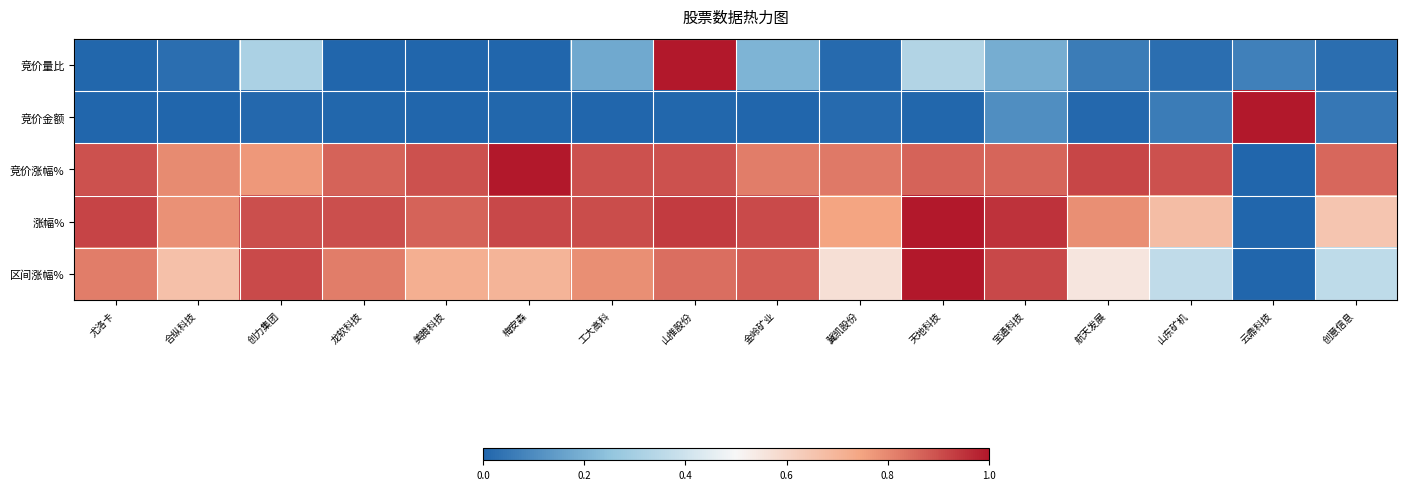

What is the spread (max minus min) of values at 金岭矿业?

0.9